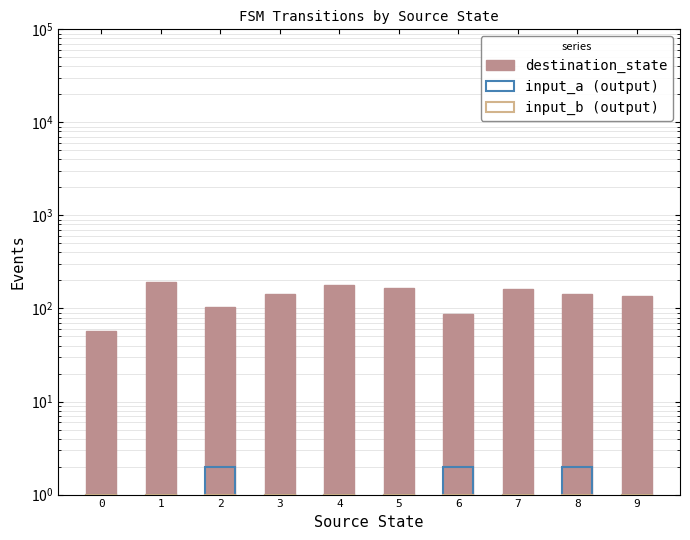

The input_b (output) series shows 1 at 1. True or false?

True